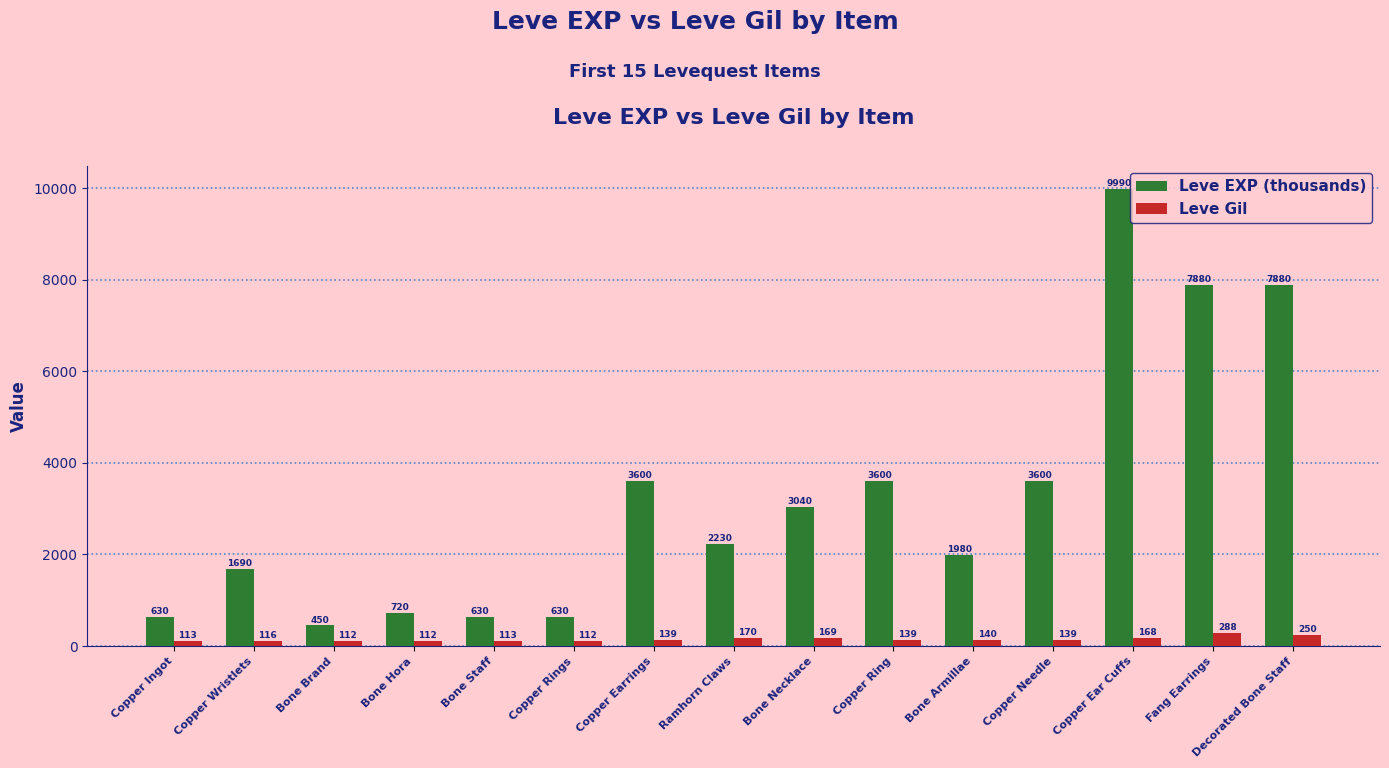

Reading left to right, extract all data points from this chart.

Leve EXP (thousands): 630	1690	450	720	630	630	3600	2230	3040	3600	1980	3600	9990	7880	7880
Leve Gil: 113	116	112	112	113	112	139	170	169	139	140	139	168	288	250